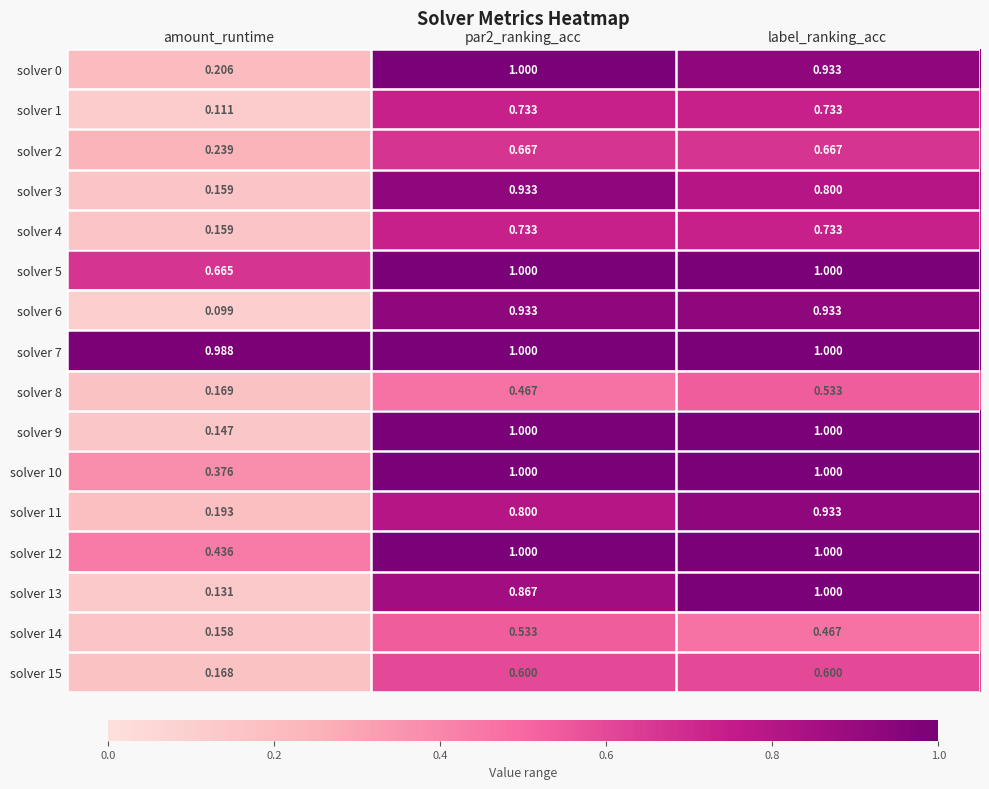

At which category is the sum across all series the highest?

label_ranking_acc